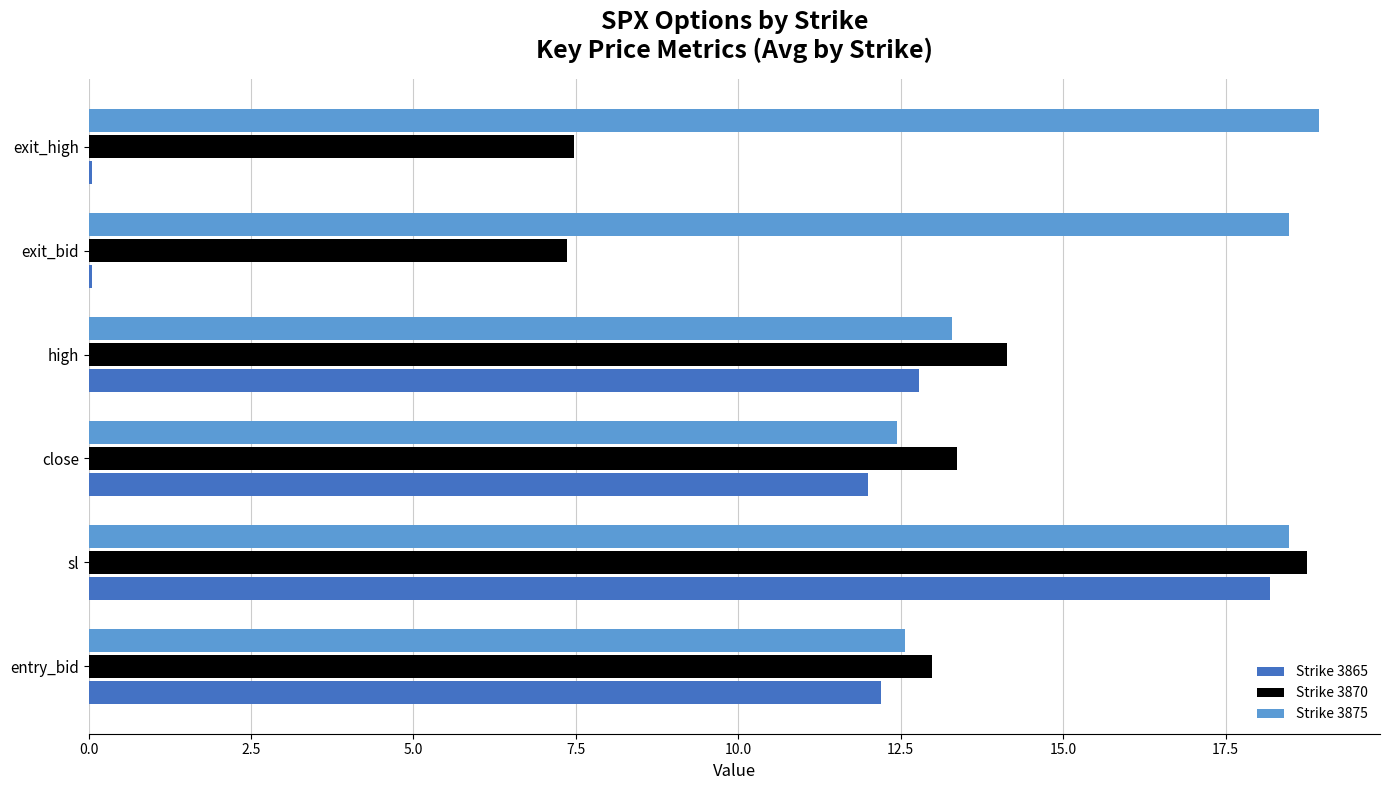

Where is Strike 3875 nearest to the value 15?

high